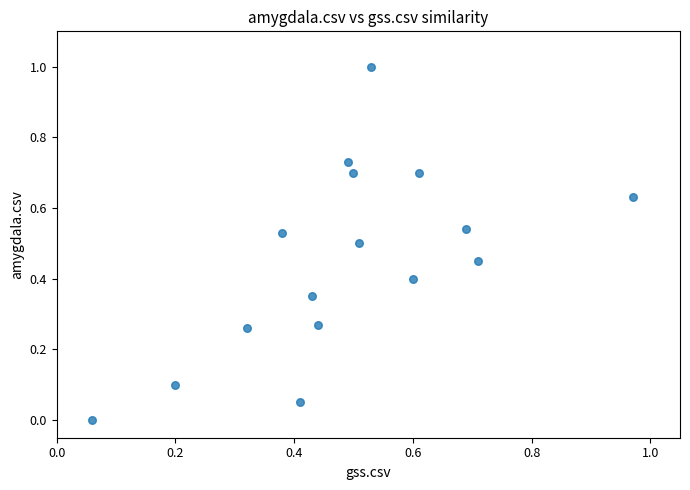

What is the range of Y values (max minus min)?

1.0